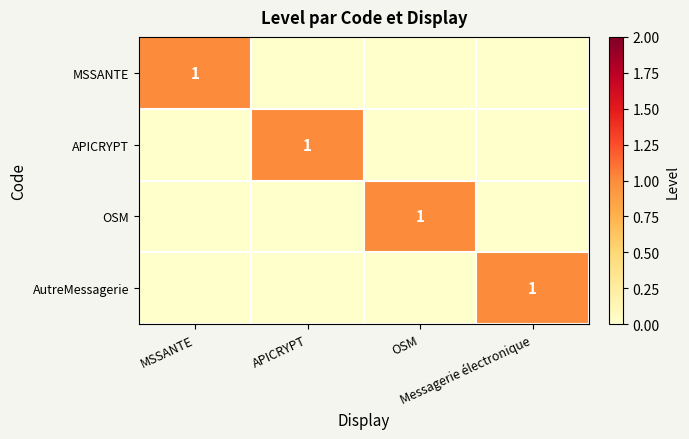

What is the total value across all series at APICRYPT?

1